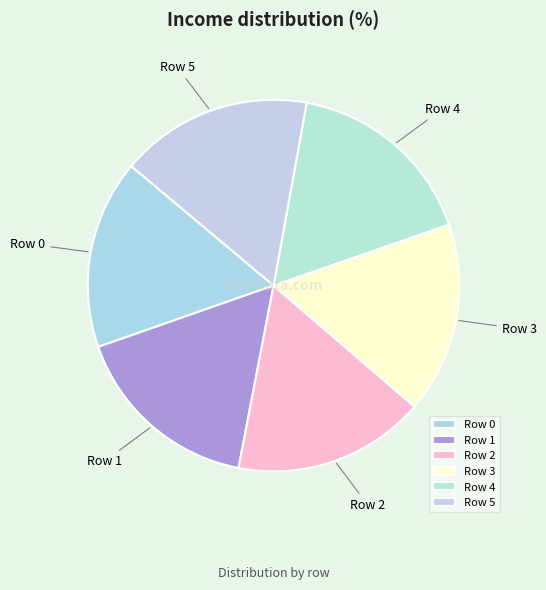

Combined, do Row 5 and Row 4 account for over 50%?

No